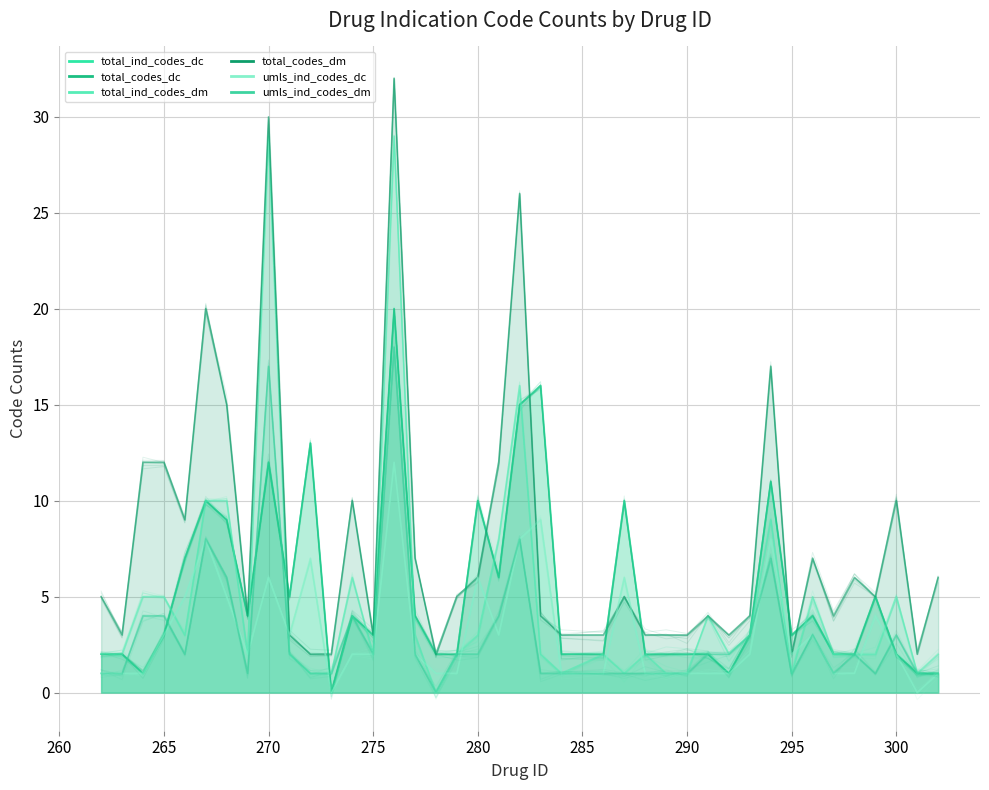

At how many categories does at least one series exceed 23?

3